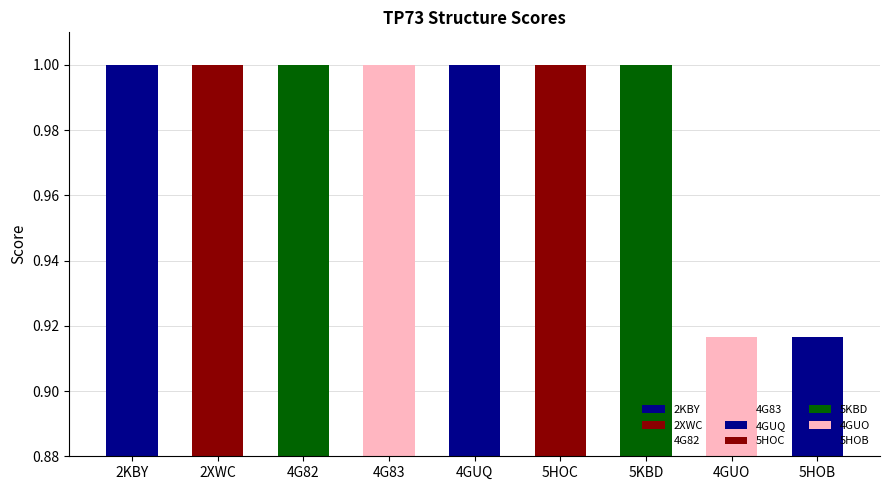

What value does the data have at 4GUQ?

1.0